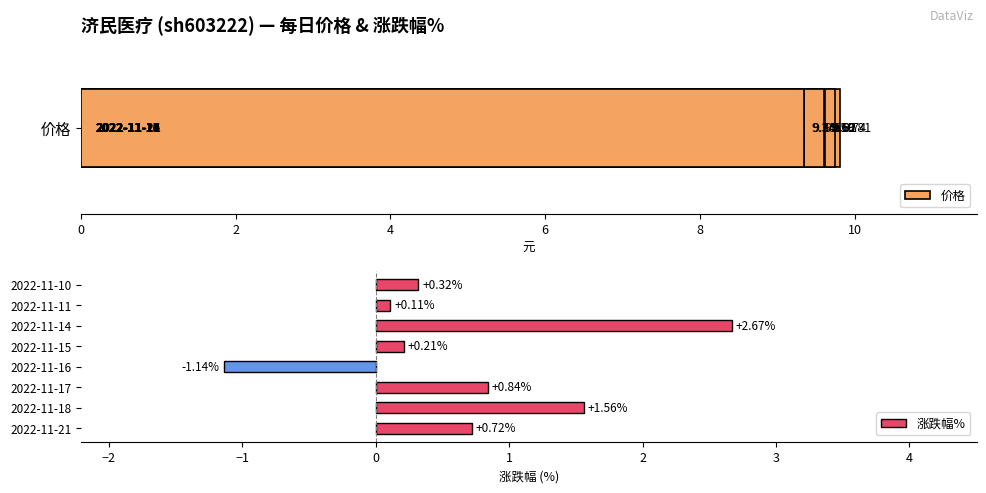

What is the maximum value for 涨跌幅%?

2.7